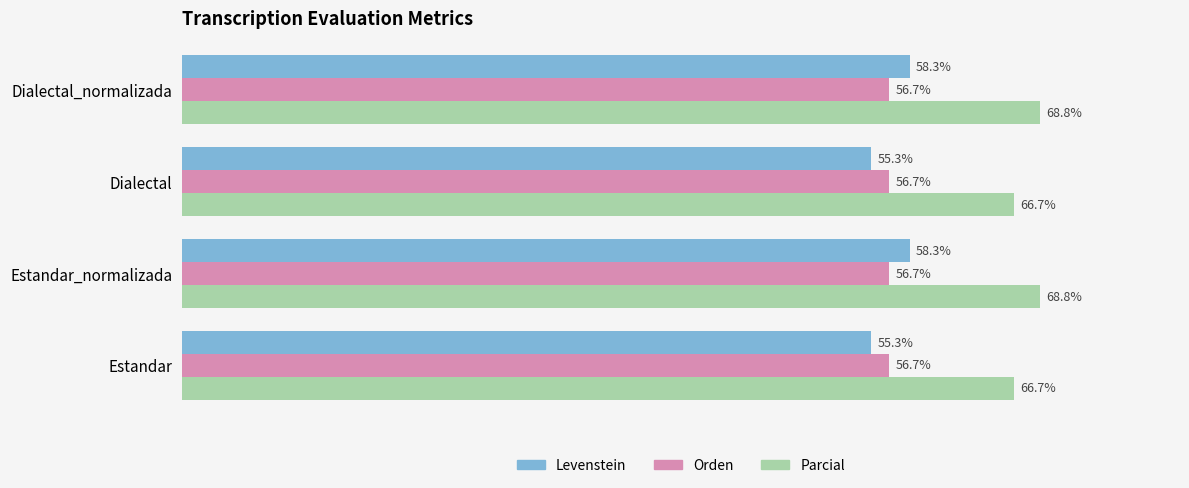

Is the value of Levenstein at Dialectal_normalizada greater than the value of Parcial at Dialectal_normalizada?

No